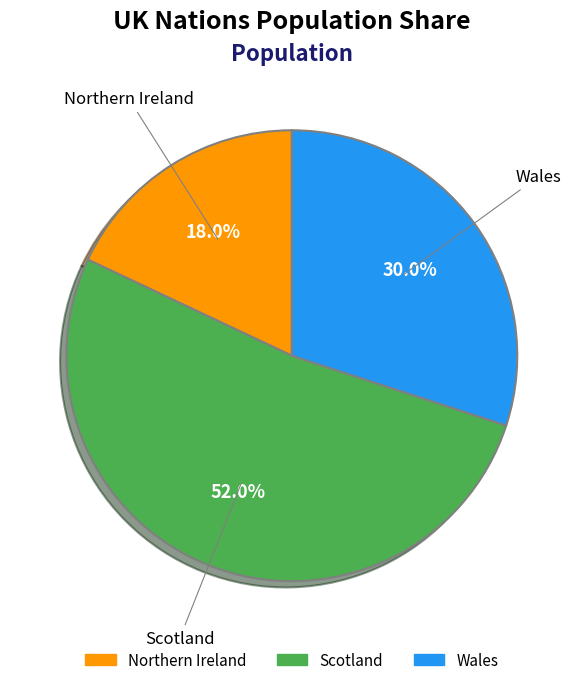

Rank the categories by value from lowest to highest.

Northern Ireland, Wales, Scotland